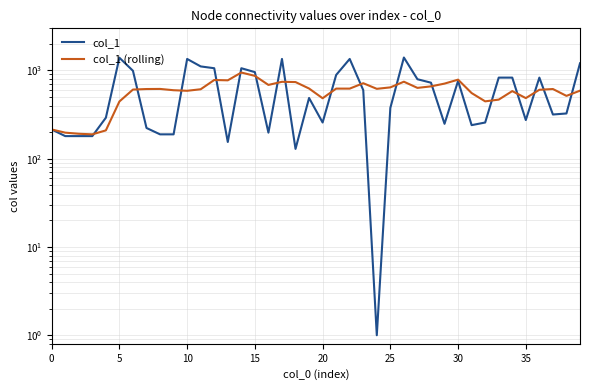

Which series has the largest total across all categories?

col_1